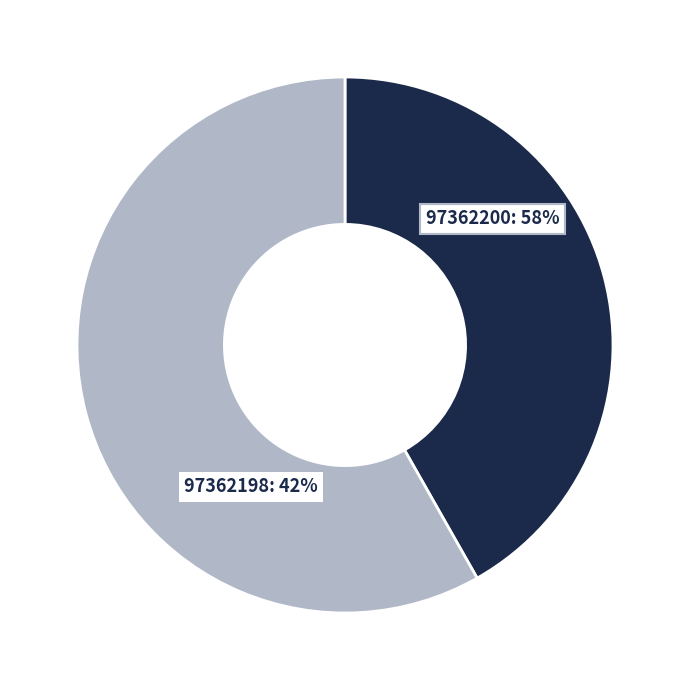

Do 97362198 and 97362200 together represent more than half of the pie?

Yes